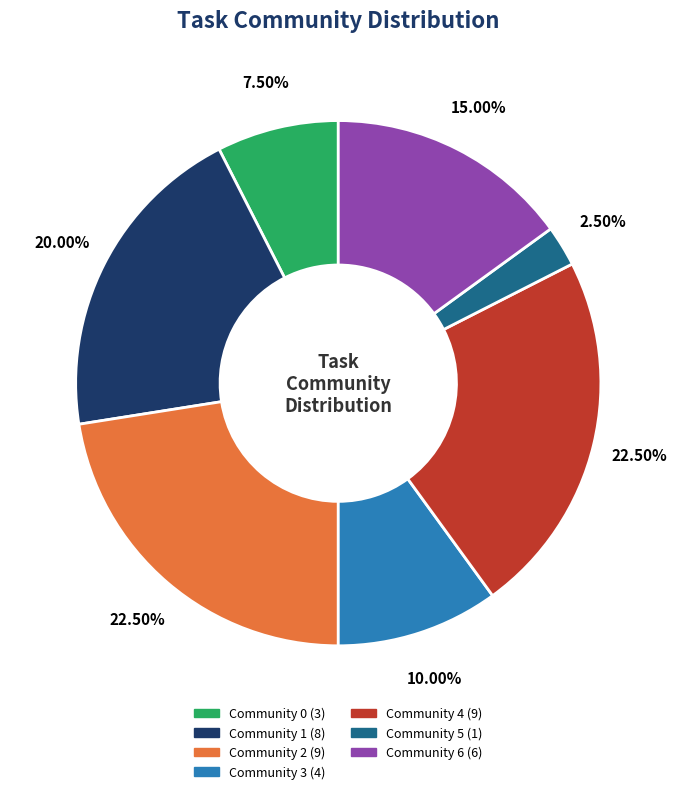

Do Community 4 and Community 6 together represent more than half of the pie?

No